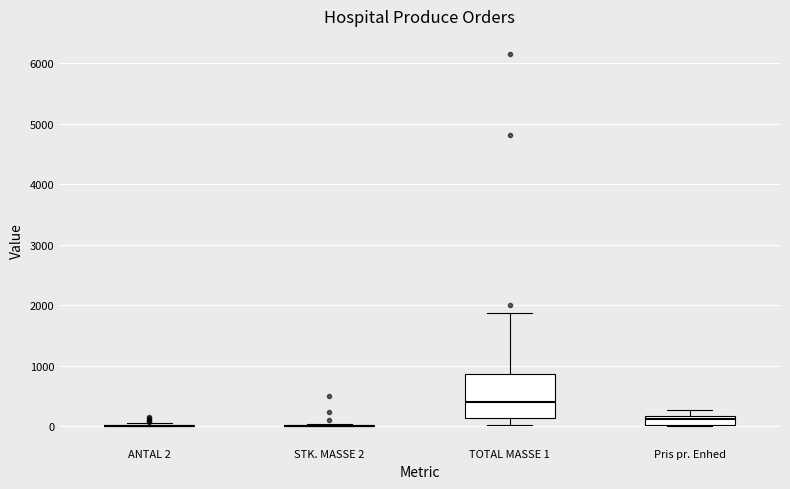

Which box is the tallest, from its lower edge to its upper edge?

TOTAL MASSE 1